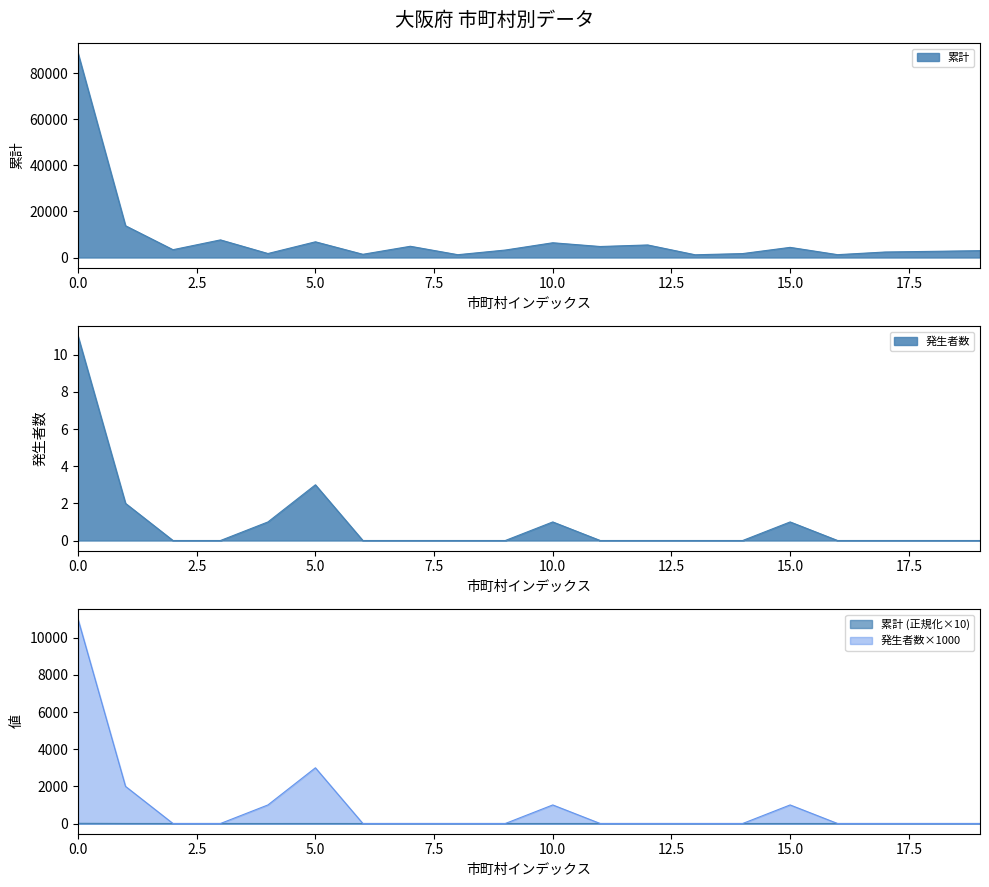

What is the average value?

8292